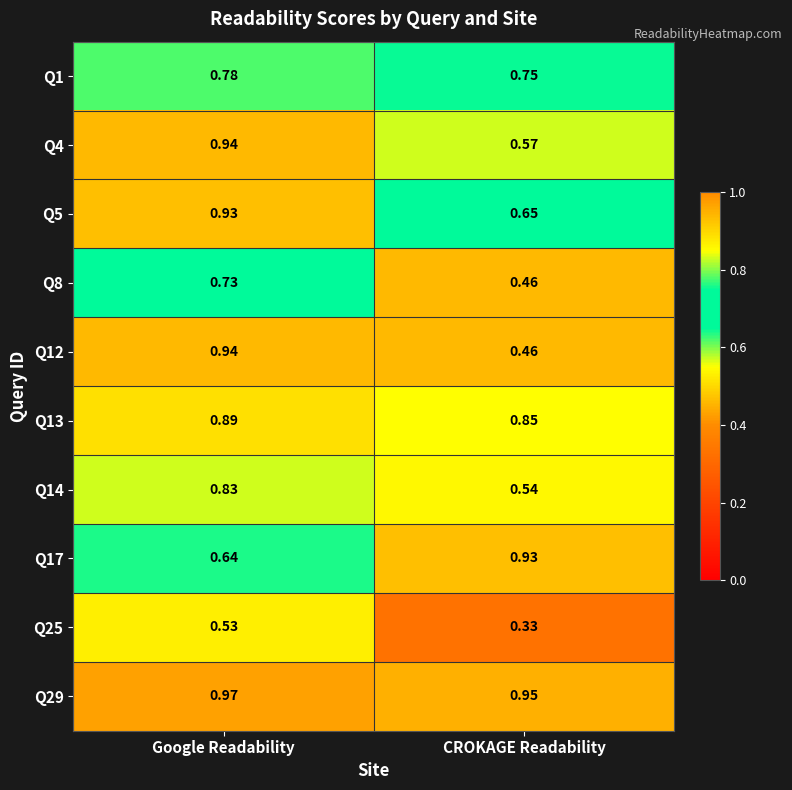

At which category is the sum across all series the highest?

Google Readability